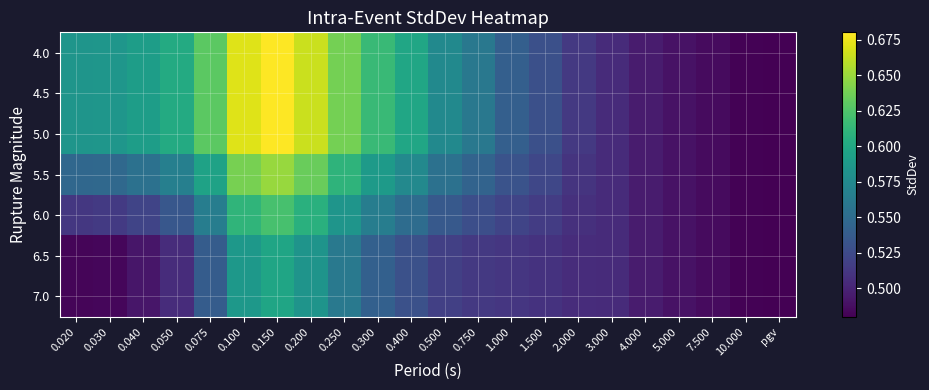

How many series are shown in this chart?

7